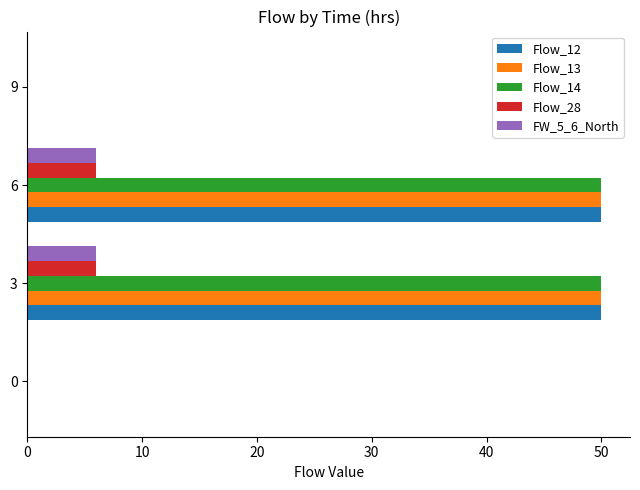

The Flow_28 series shows 8 at 3. True or false?

False